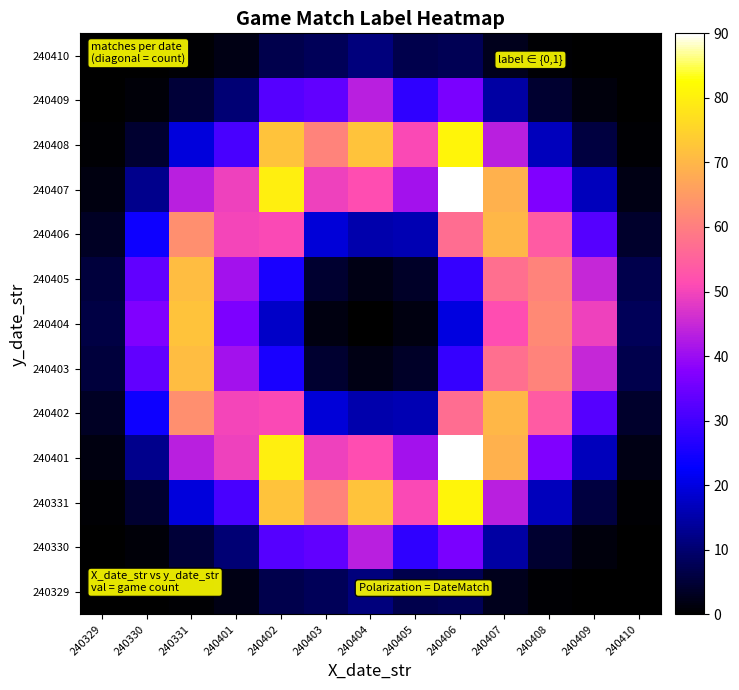

Which category has the highest value across all series?

240406